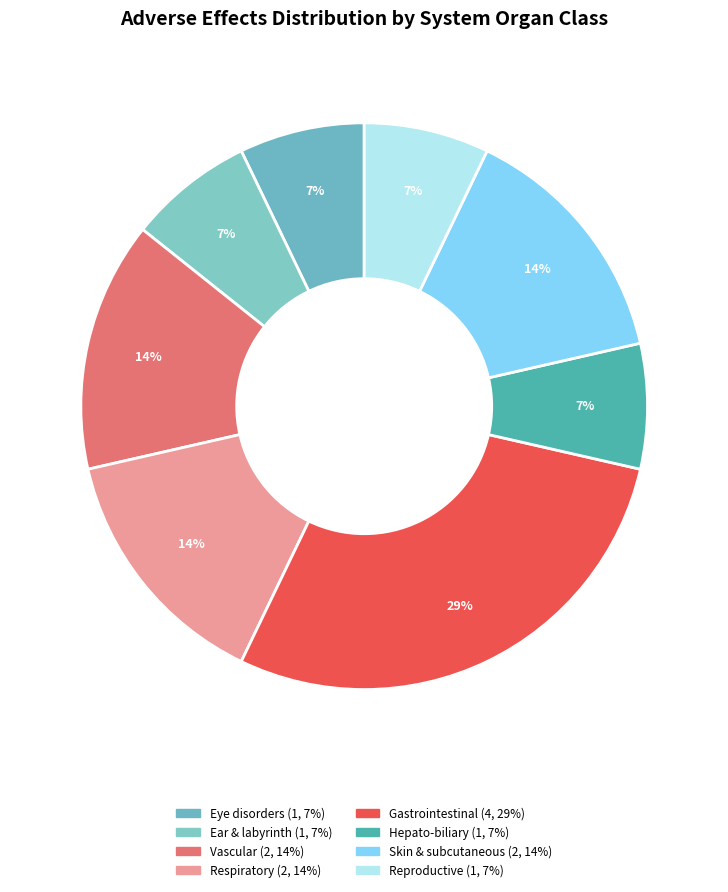

Does any single category account for the majority?

No